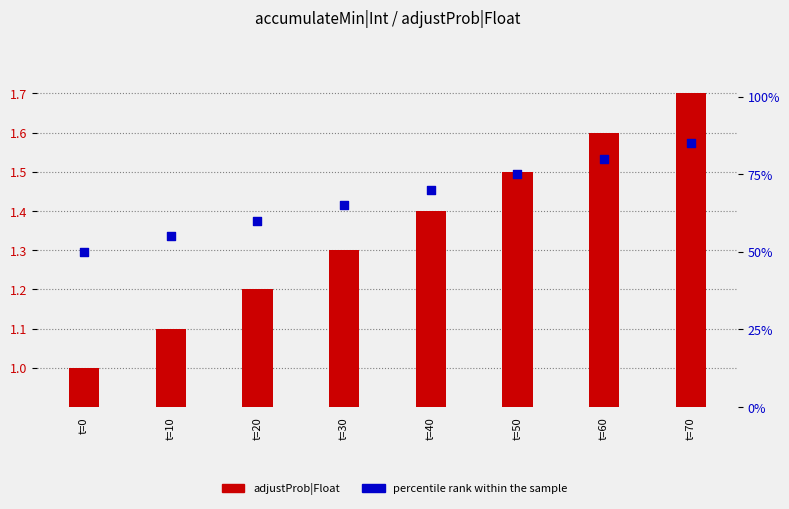

At how many categories does at least one series exceed 10?

8